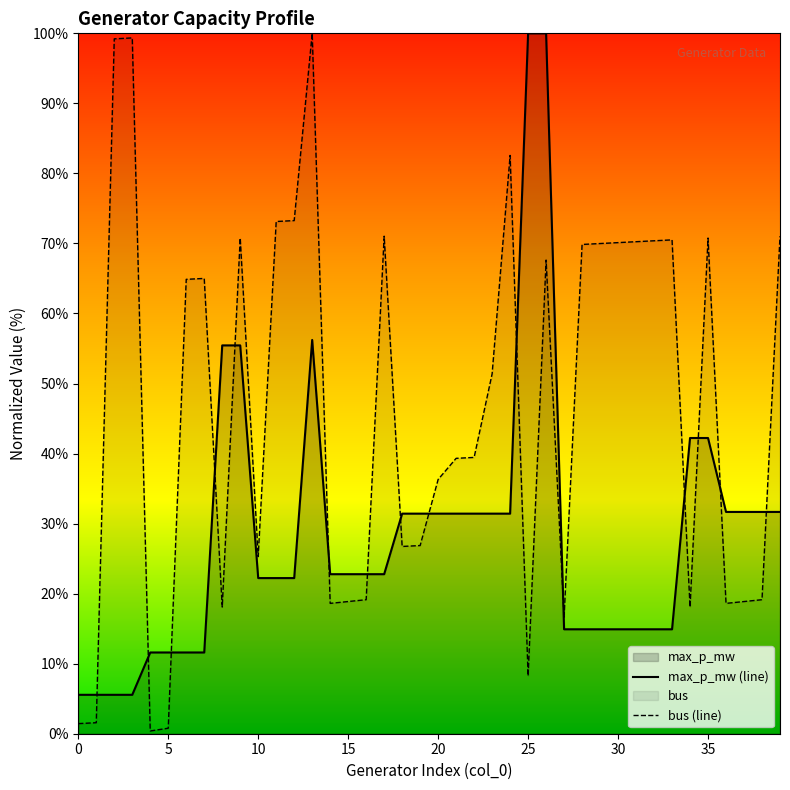

The bus (line) series shows 11.4 at 25. True or false?

False